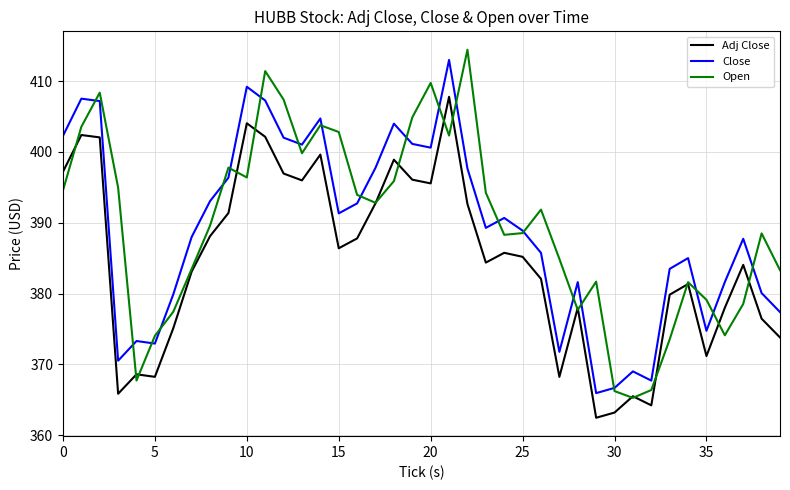

What is the maximum value for Open?

414.4